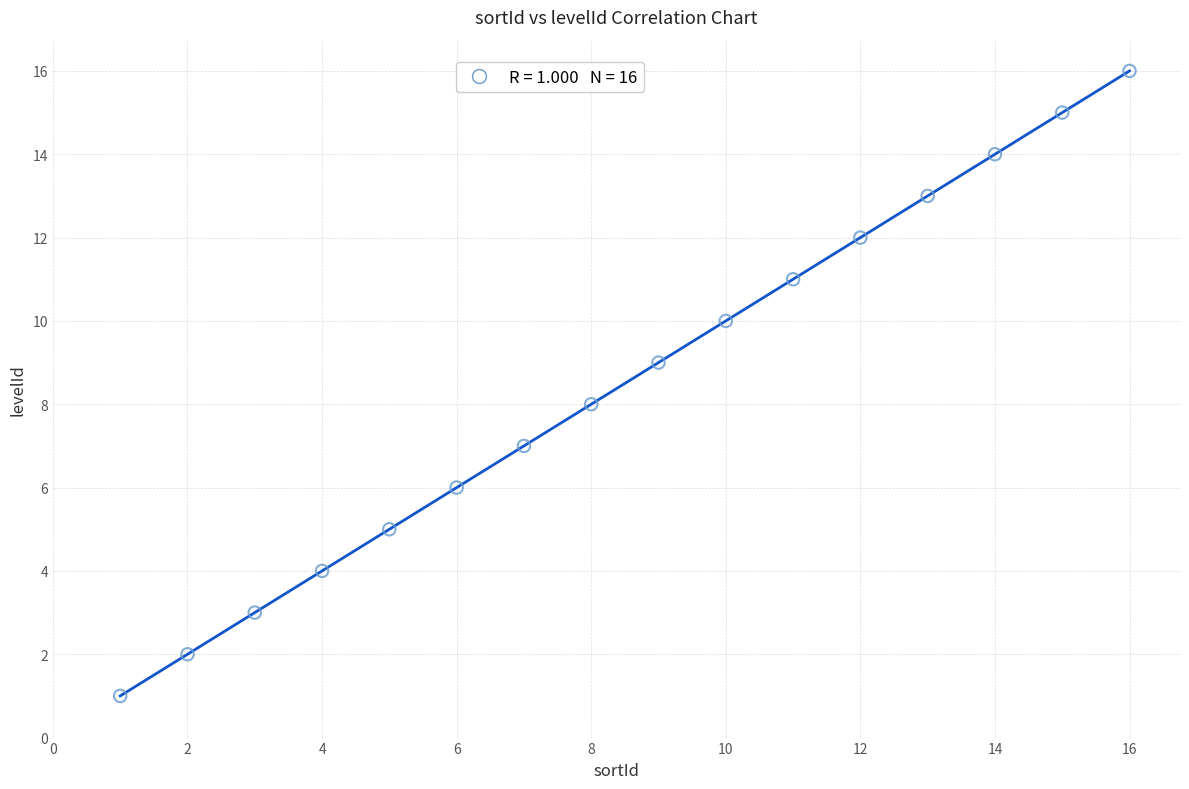

What is the range of Y values (max minus min)?

15